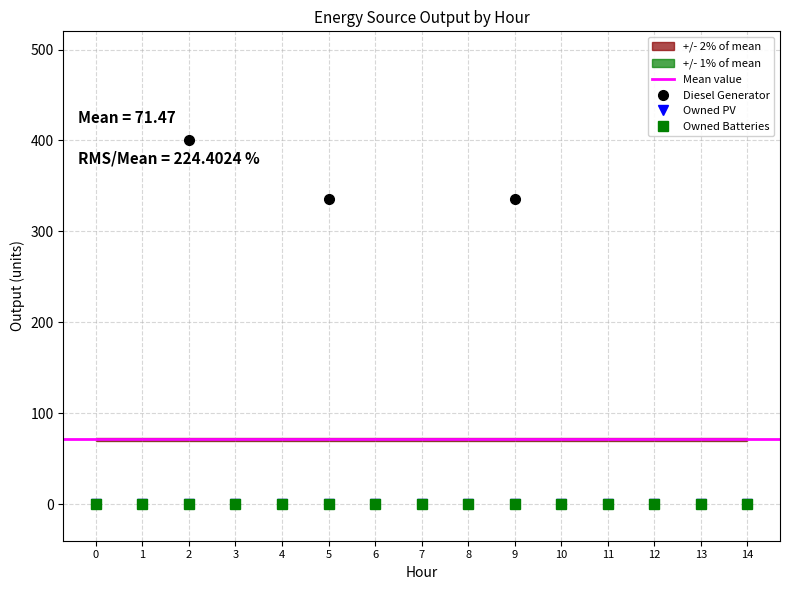

Between 5 and 12, which series saw the biggest shift?

Diesel Generator